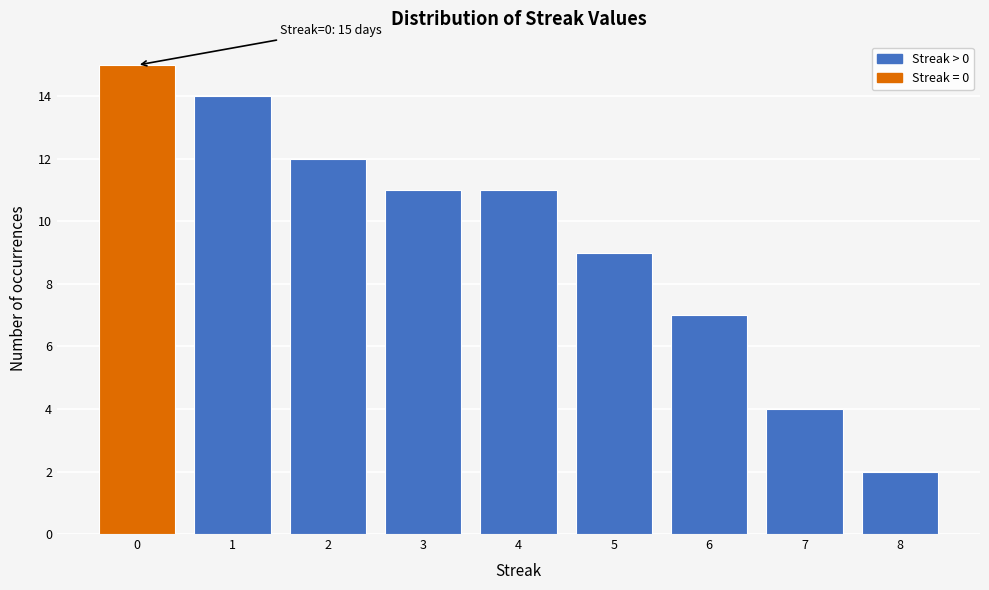

Reading right to left, transcribe all the data shown in this chart.

2	4	7	9	11	11	12	14	15